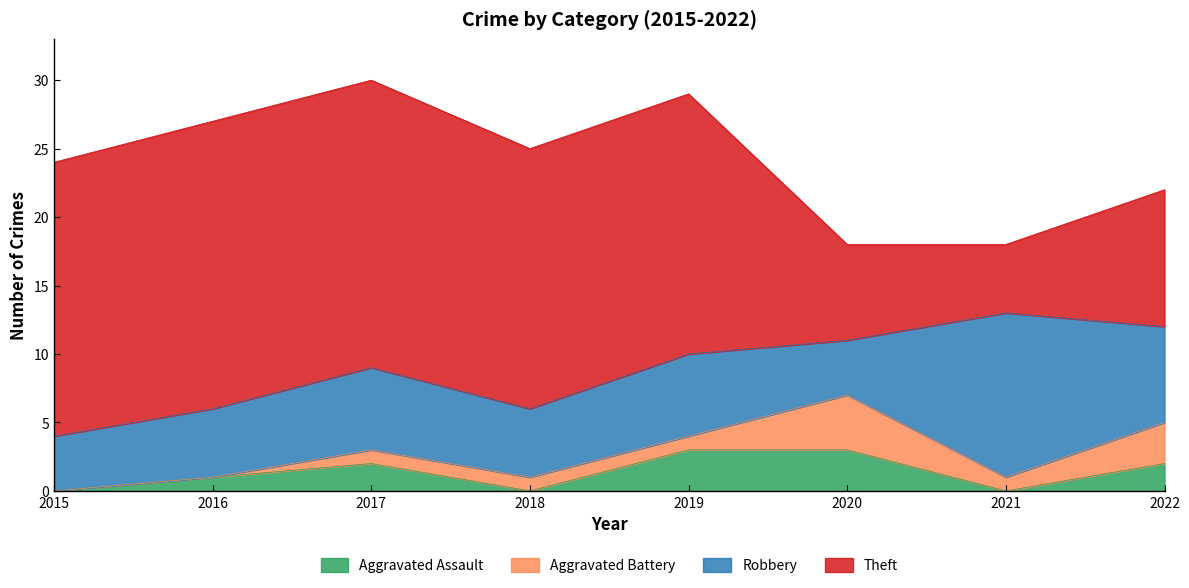

What is the greatest value displayed?

21